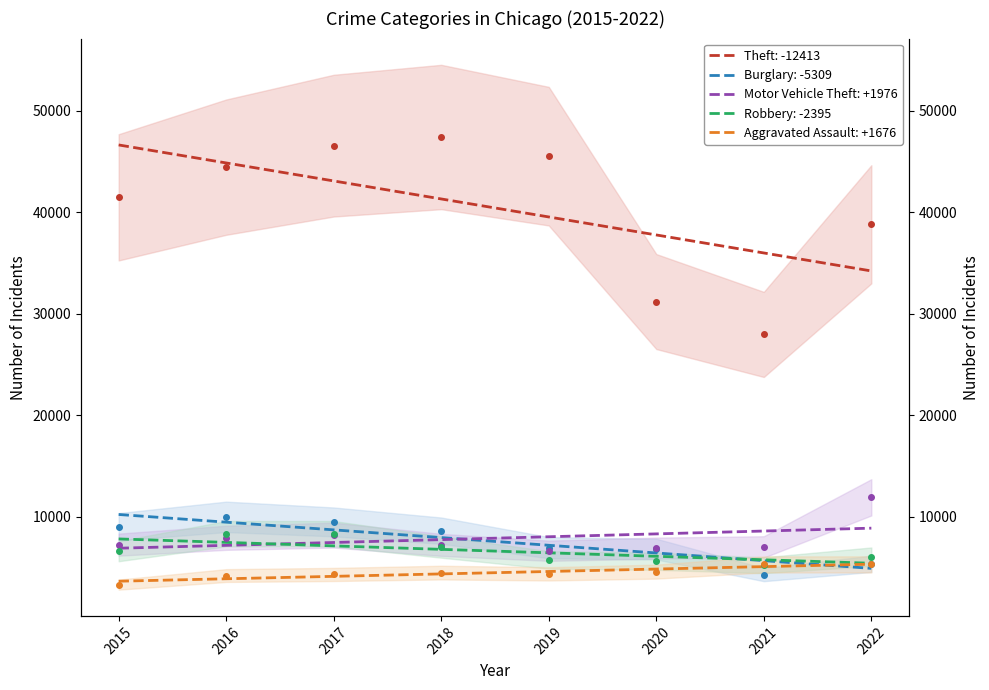

True or false: Burglary and Theft cross at least once.

False